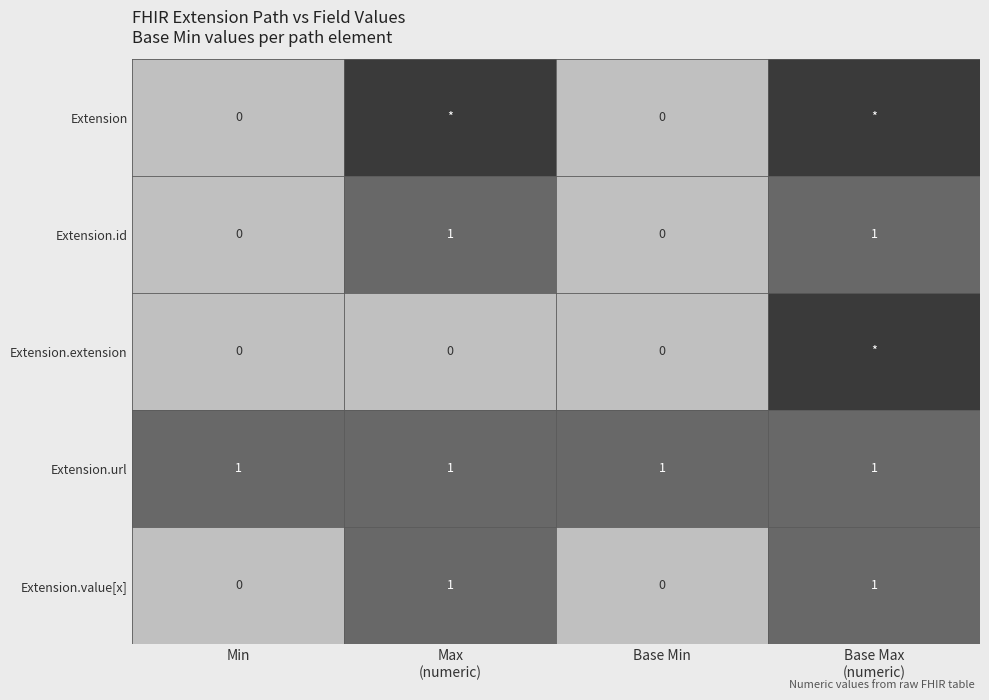

Is it true that Extension.value[x] equals 0 at Base Min?

True